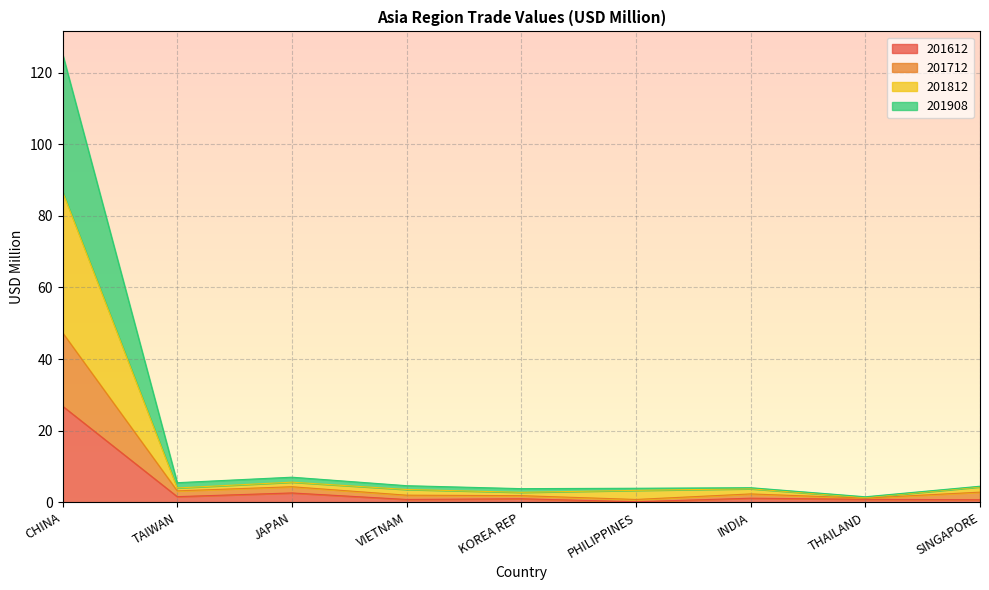

At which category does the chart reach its peak across all series?

CHINA